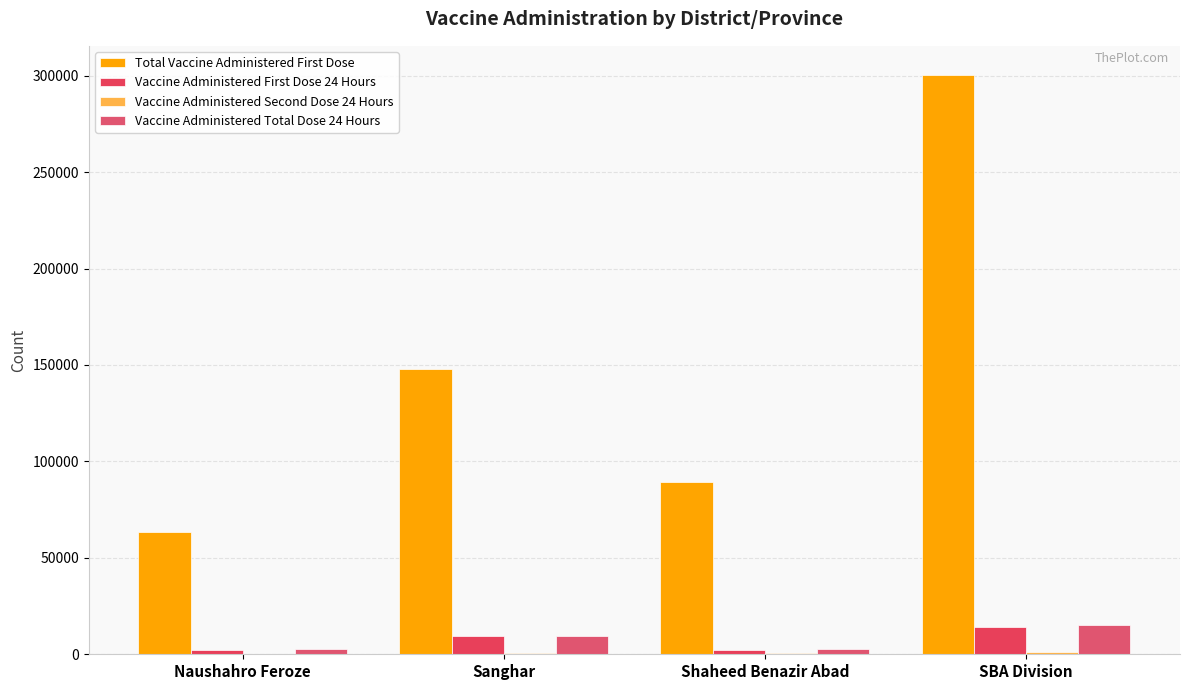

Are the bars horizontal?

No